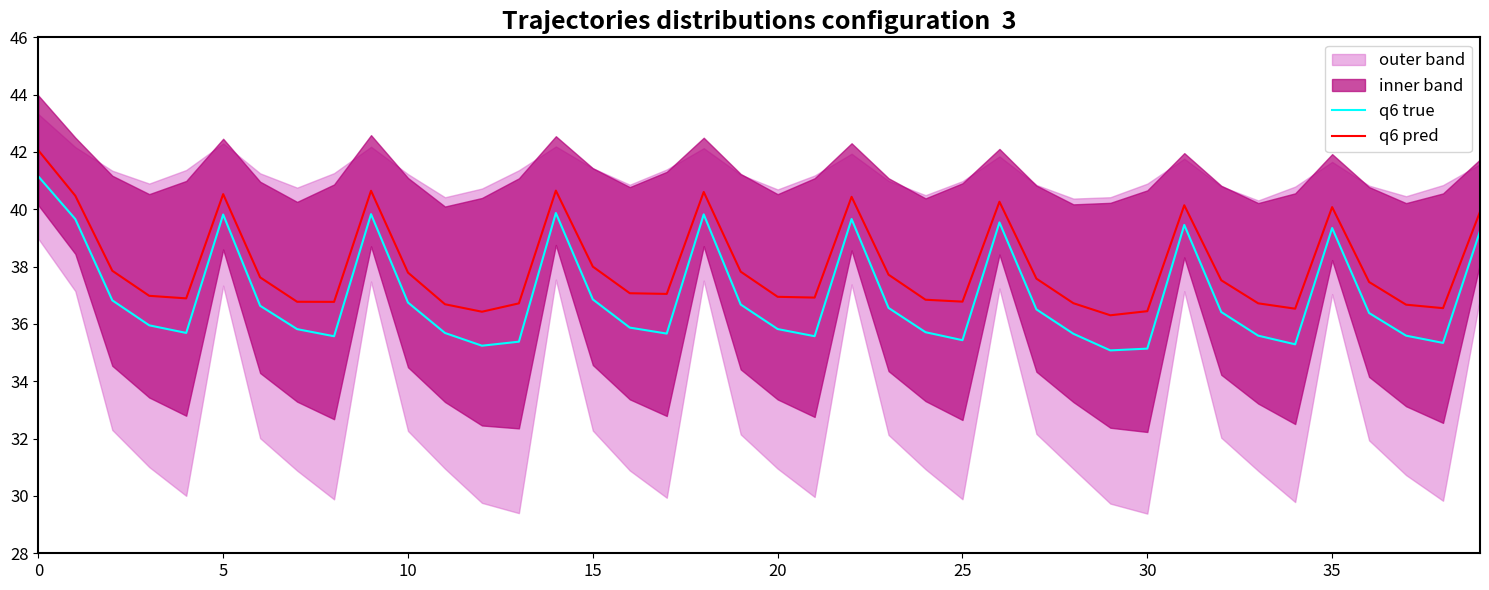

Where is q6 true nearest to the value 38?

15